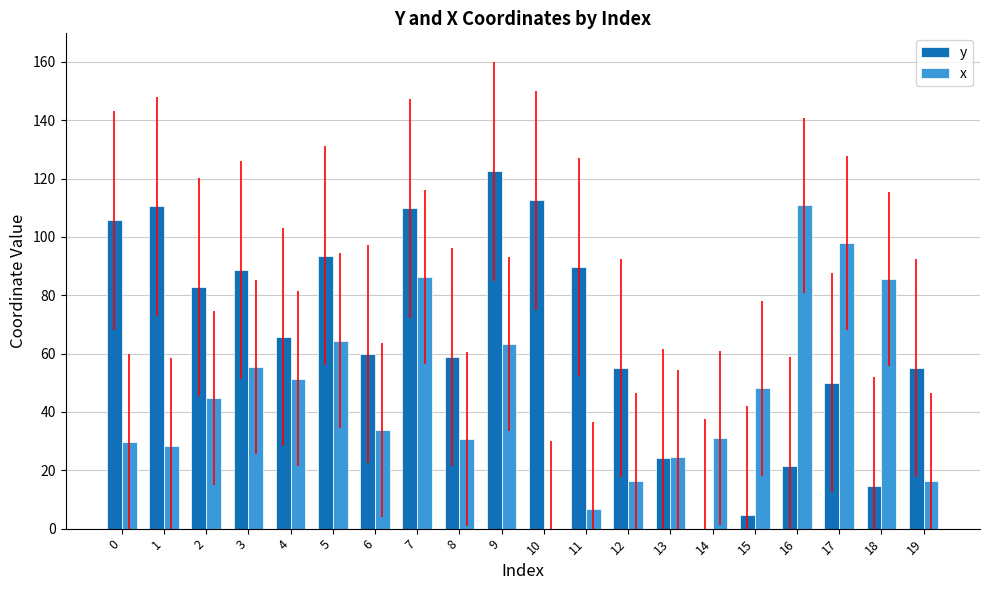

Between 1 and 12, which series saw the biggest shift?

y